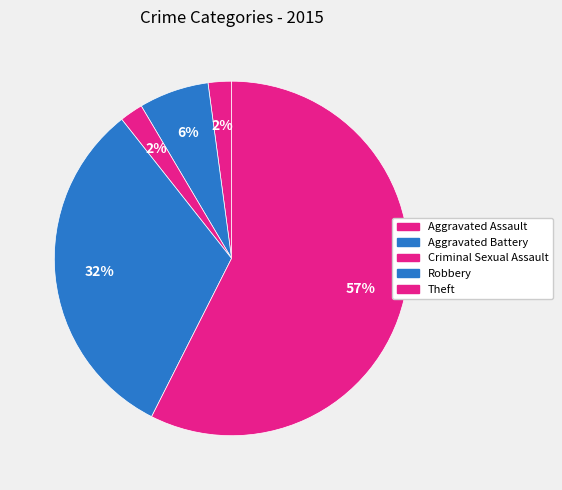

Which category accounts for the majority?

Theft